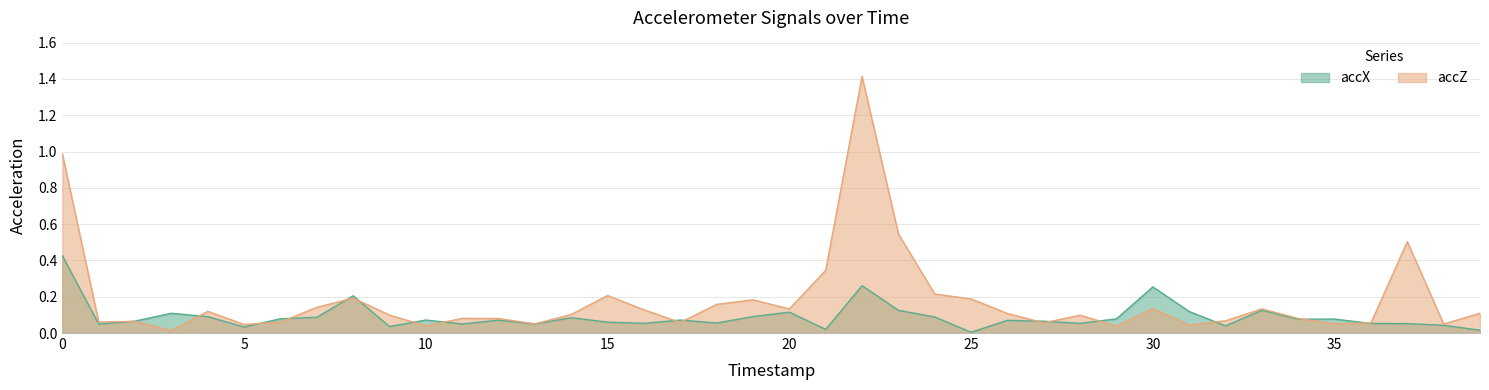

What is the difference between the maximum and minimum values in the accZ series?

1.4